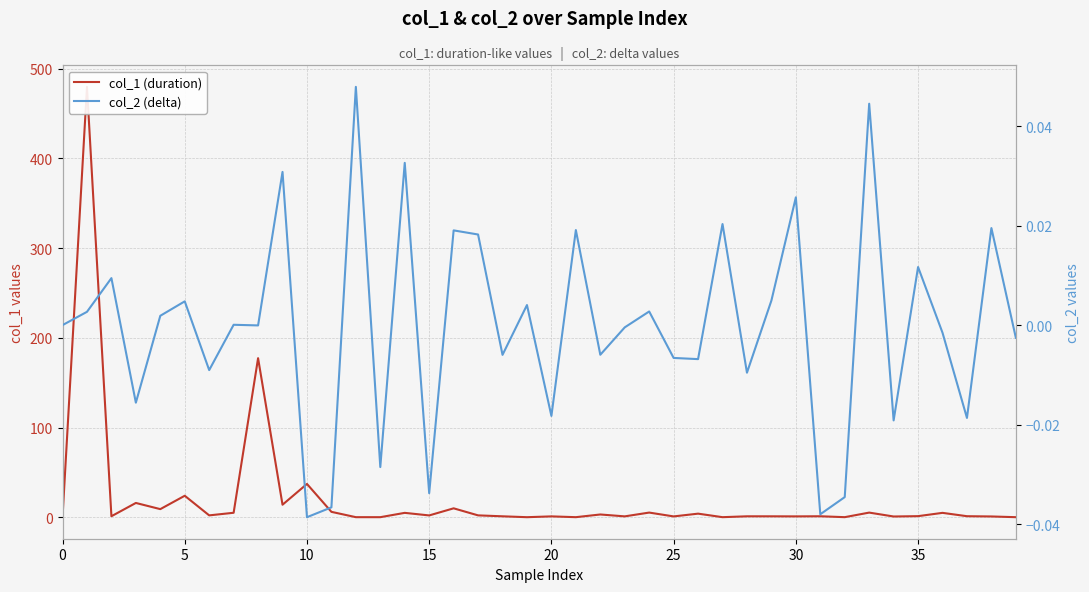

True or false: col_2 (delta) has a value of 0.0 at 24.

True